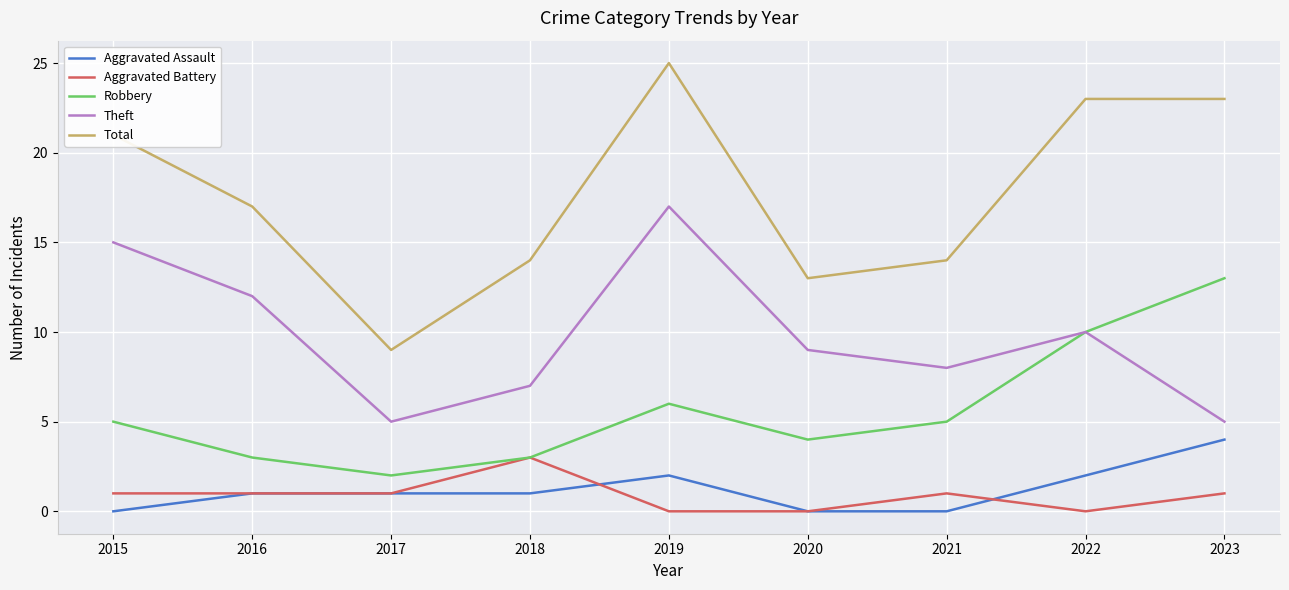

What are all the series names shown in the legend?

Aggravated Assault, Aggravated Battery, Robbery, Theft, Total